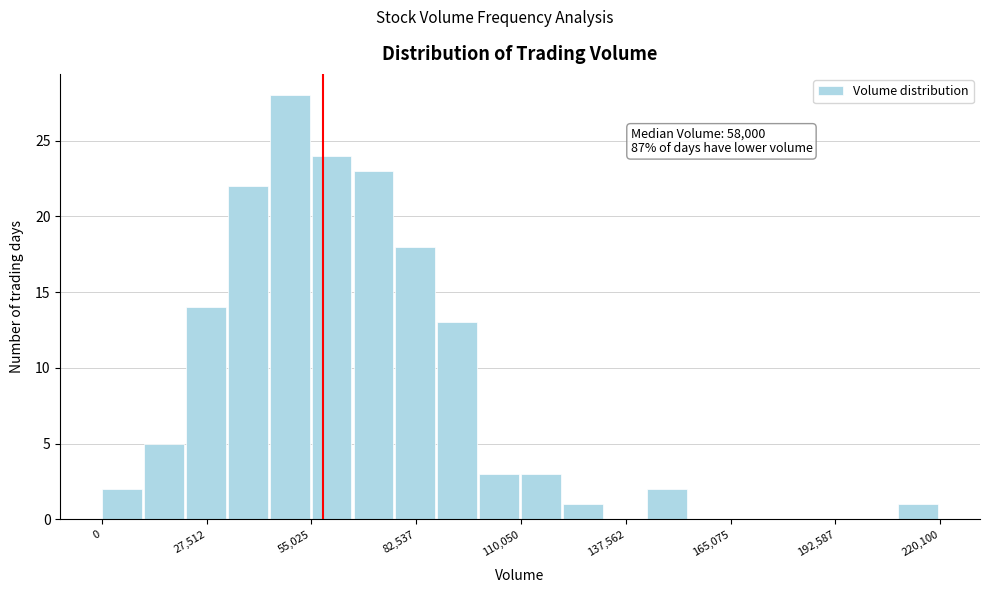

Around what value on the x-axis is the tallest bar? Give the approximate position of its centre, as read against the axis.

50000